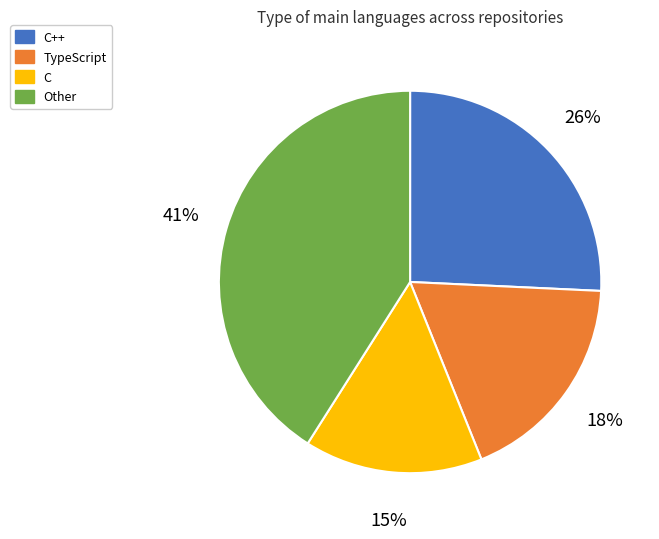

Is it true that Other is 41% of the pie?

True